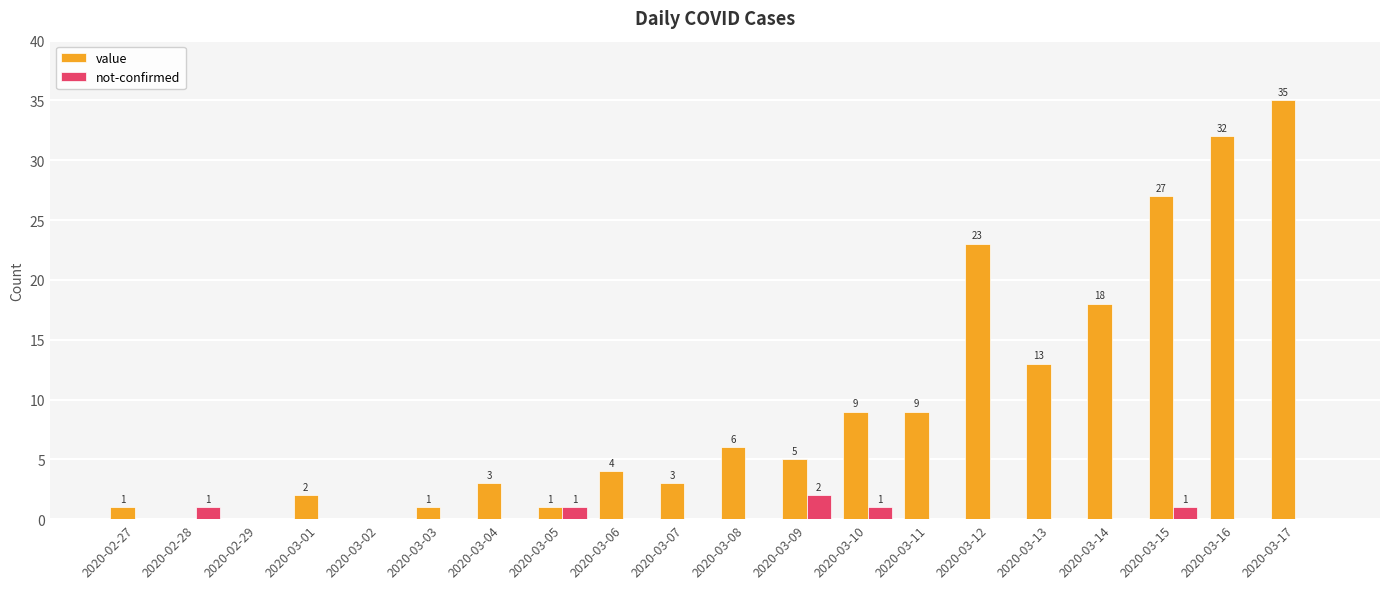

Reading left to right, extract all data points from this chart.

value: 2020-02-27=1	2020-02-28=0	2020-02-29=0	2020-03-01=2	2020-03-02=0	2020-03-03=1	2020-03-04=3	2020-03-05=1	2020-03-06=4	2020-03-07=3	2020-03-08=6	2020-03-09=5	2020-03-10=9	2020-03-11=9	2020-03-12=23	2020-03-13=13	2020-03-14=18	2020-03-15=27	2020-03-16=32	2020-03-17=35
not-confirmed: 2020-02-27=0	2020-02-28=1	2020-02-29=0	2020-03-01=0	2020-03-02=0	2020-03-03=0	2020-03-04=0	2020-03-05=1	2020-03-06=0	2020-03-07=0	2020-03-08=0	2020-03-09=2	2020-03-10=1	2020-03-11=0	2020-03-12=0	2020-03-13=0	2020-03-14=0	2020-03-15=1	2020-03-16=0	2020-03-17=0